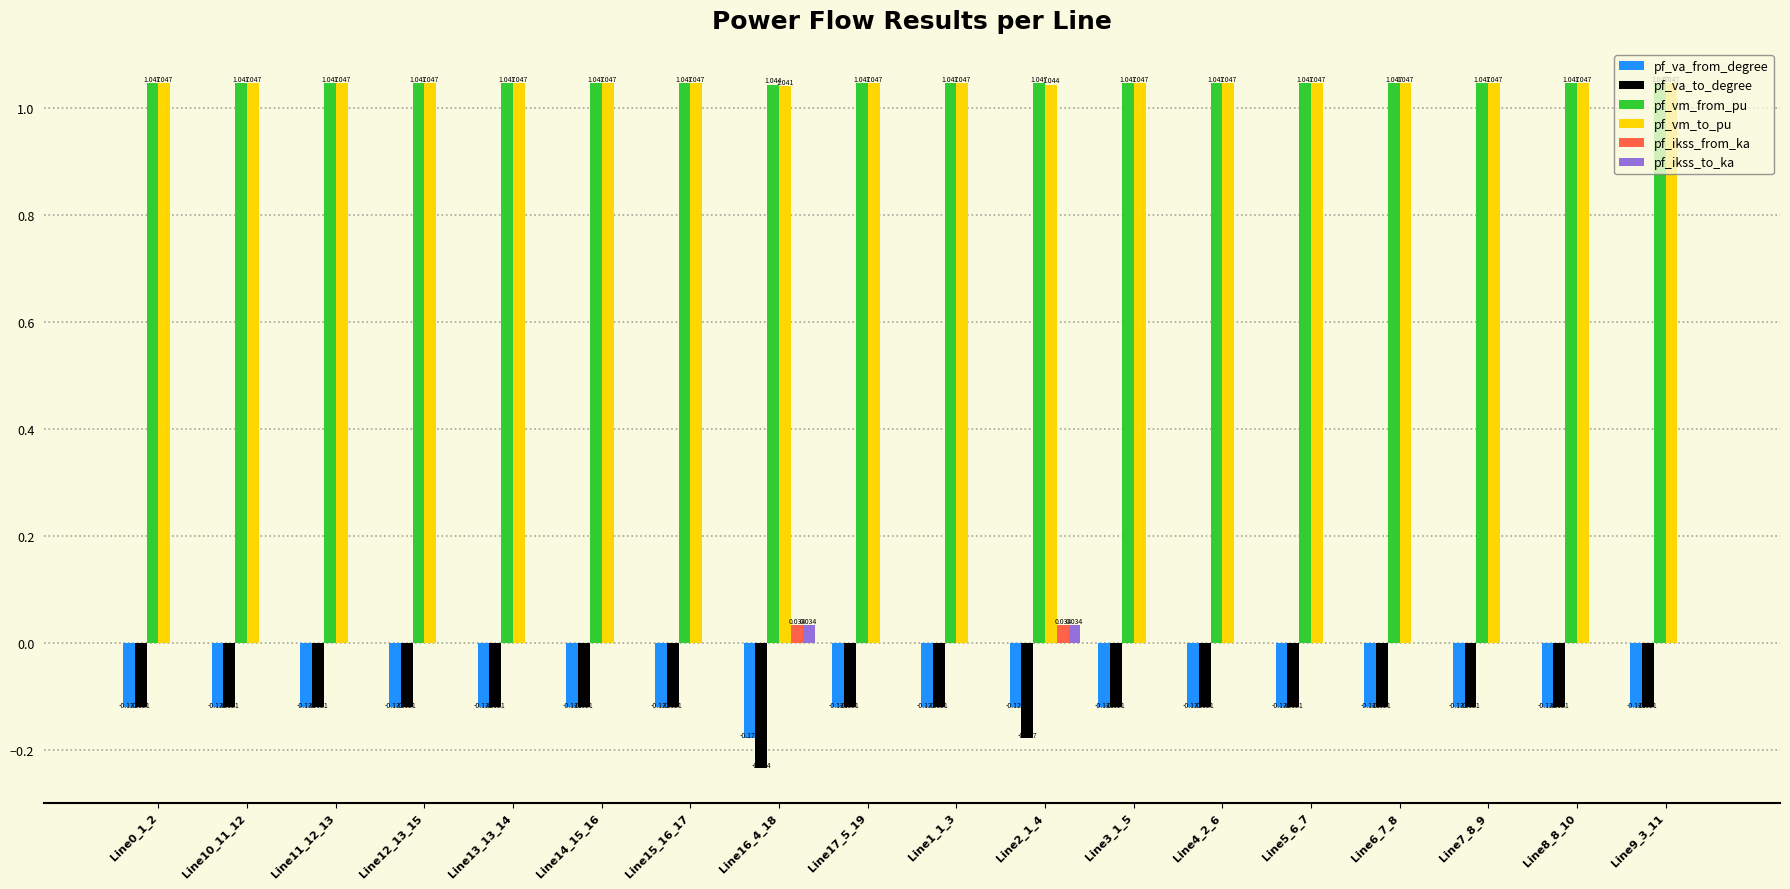

Is the value of pf_va_to_degree at Line11_12_13 greater than the value of pf_ikss_from_ka at Line2_1_4?

No